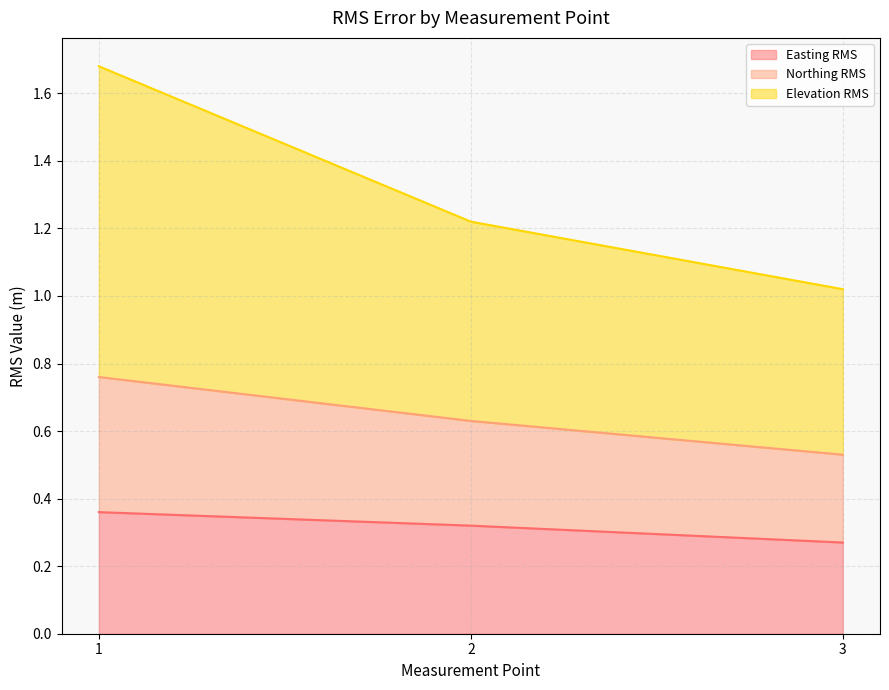

List the labels in order of Easting RMS value, smallest first.

3, 2, 1